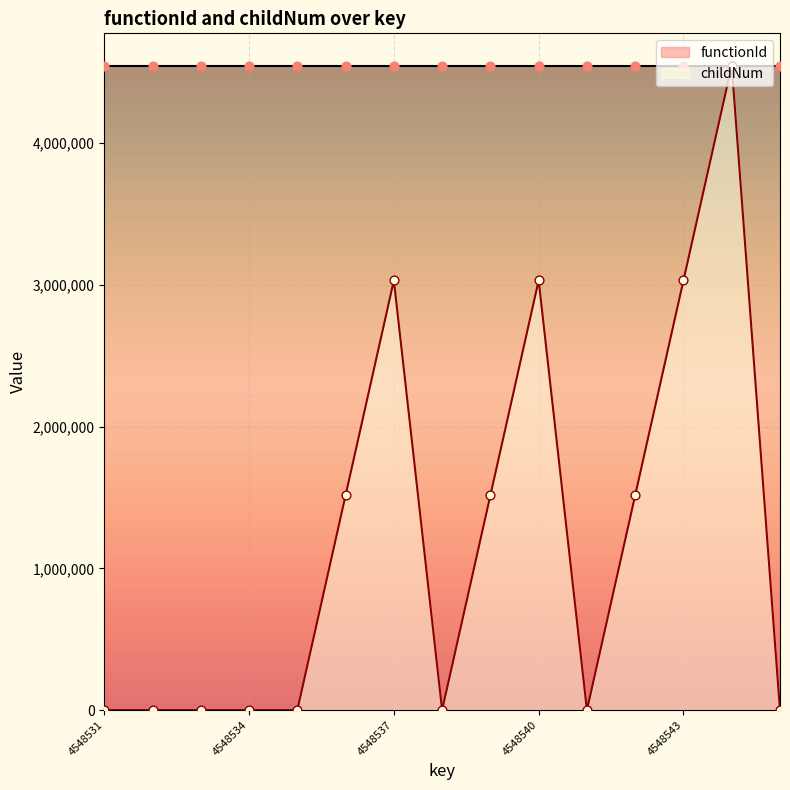

What is the change in value from 4548536 to 4548538?

-1516176.7